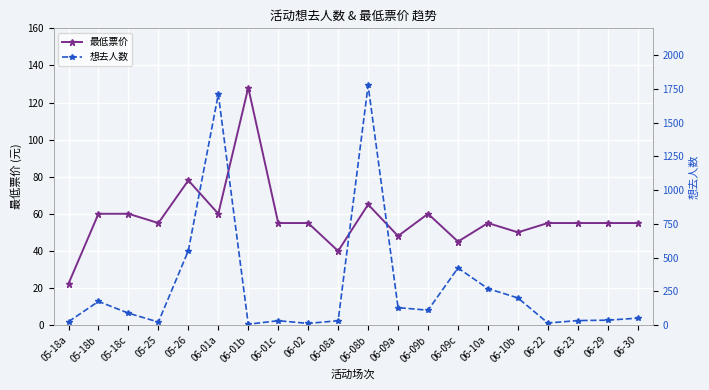

The 最低票价 series shows 60.0 at 06-09b. True or false?

True